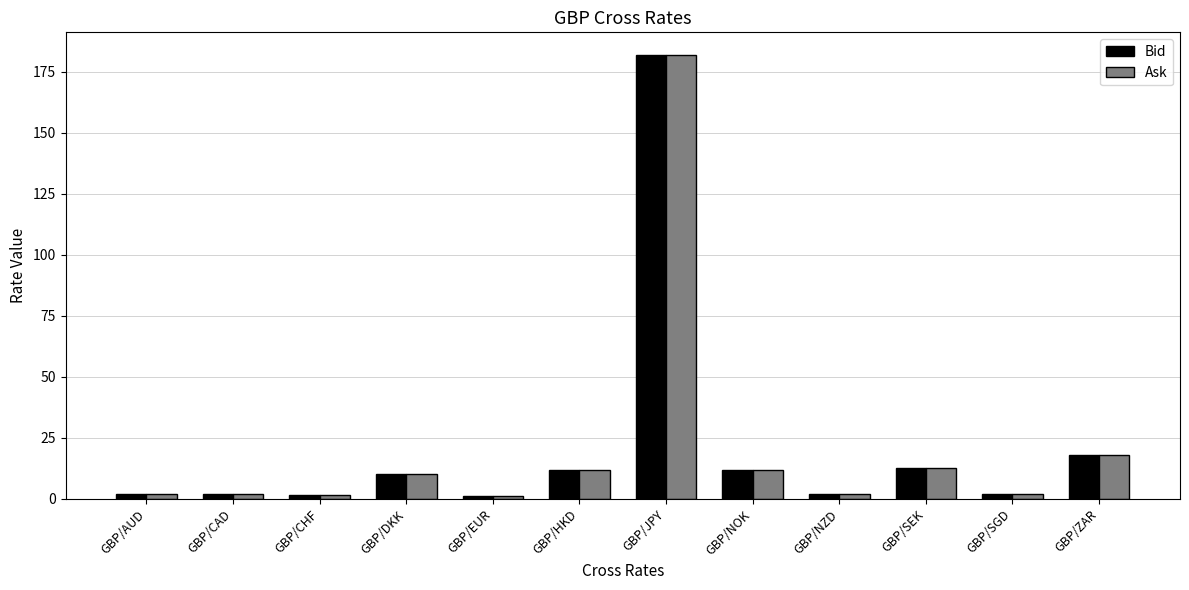

The Ask series shows 17.6 at GBP/DKK. True or false?

False